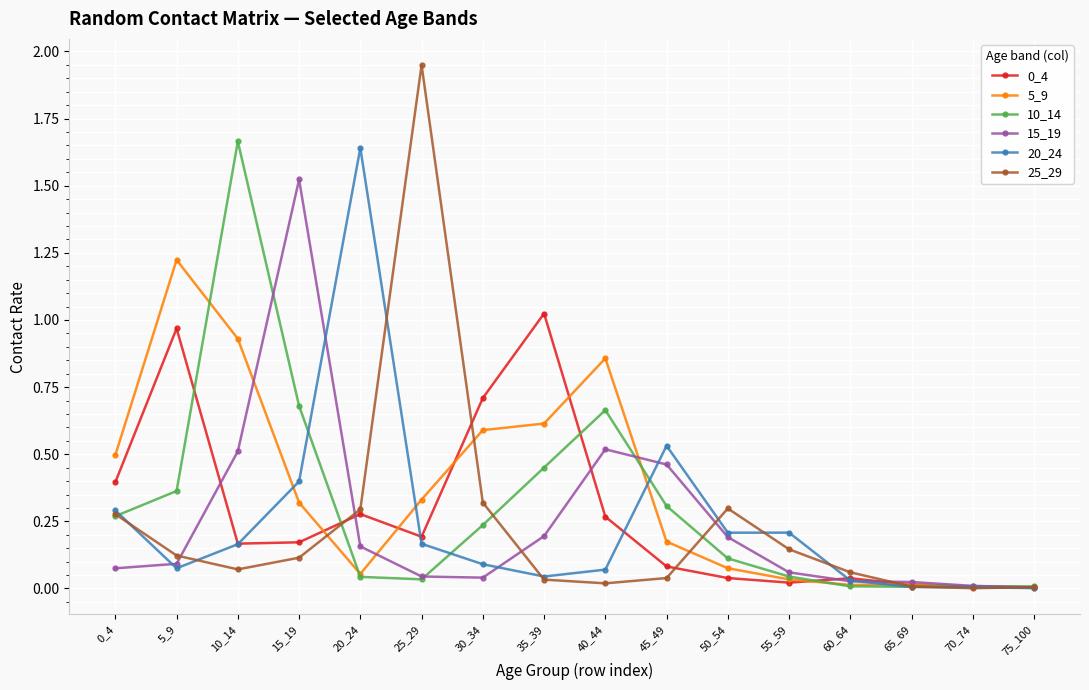

At which category does 5_9 reach its first local peak?

5_9